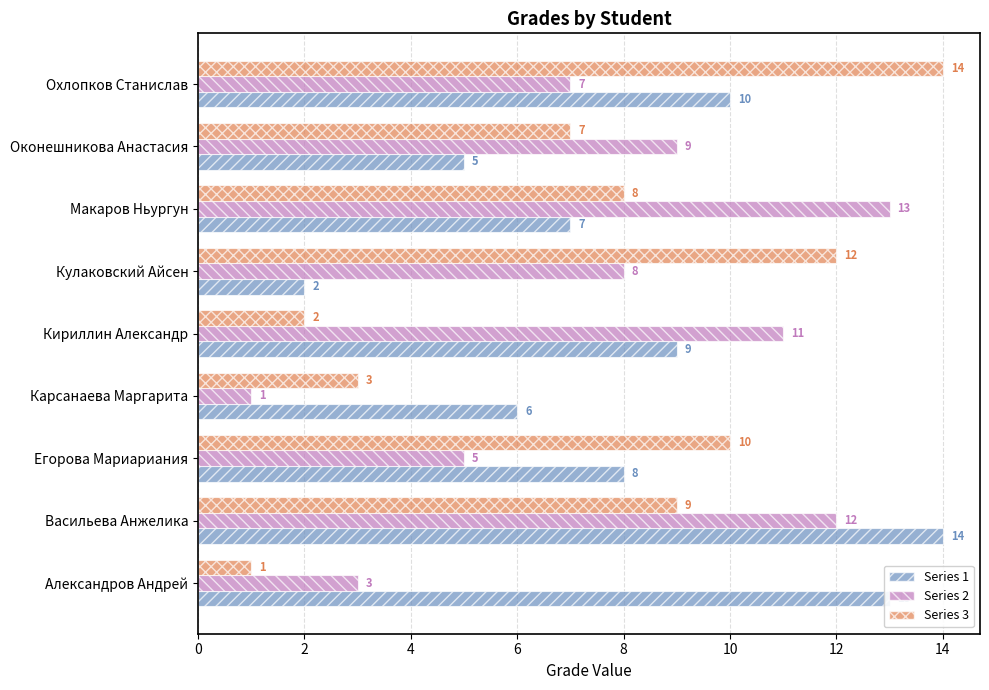

What is the total value across all series at Александров Андрей?

17